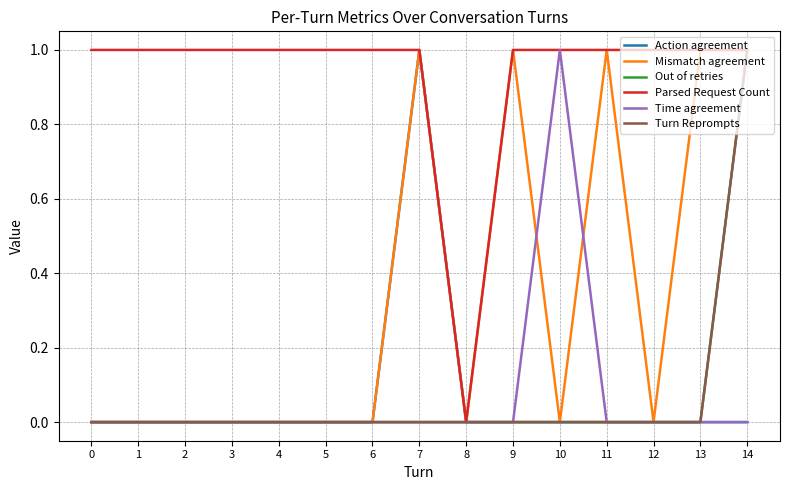

Which label corresponds to the largest value in the chart?

7